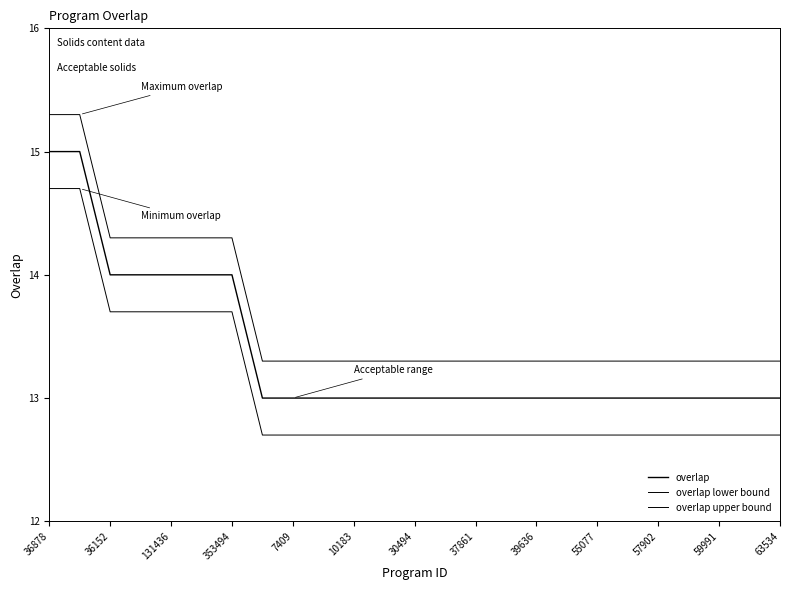

Reading right to left, what are all the values shown in this chart?

overlap: 13.0	13.0	13.0	13.0	13.0	13.0	13.0	13.0	13.0	13.0	13.0	13.0	13.0	13.0	13.0	13.0	13.0	13.0	14.0	14.0	14.0	14.0	14.0	15.0	15.0
overlap lower bound: 12.7	12.7	12.7	12.7	12.7	12.7	12.7	12.7	12.7	12.7	12.7	12.7	12.7	12.7	12.7	12.7	12.7	12.7	13.7	13.7	13.7	13.7	13.7	14.7	14.7
overlap upper bound: 13.3	13.3	13.3	13.3	13.3	13.3	13.3	13.3	13.3	13.3	13.3	13.3	13.3	13.3	13.3	13.3	13.3	13.3	14.3	14.3	14.3	14.3	14.3	15.3	15.3